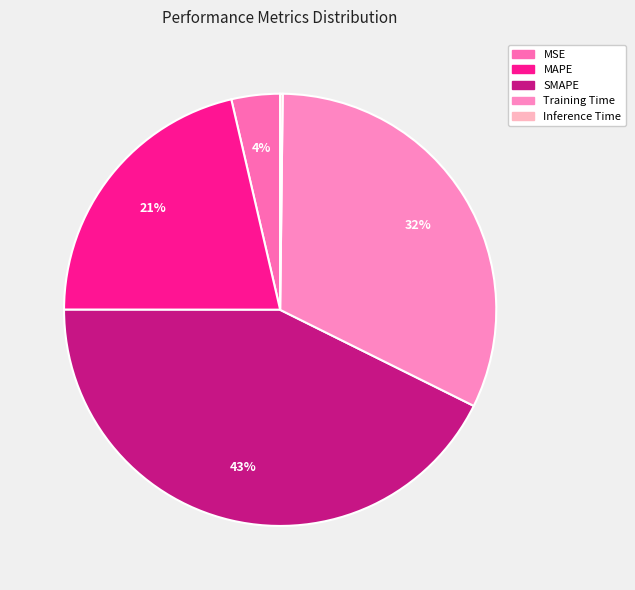

How many segments does this pie chart have?

5